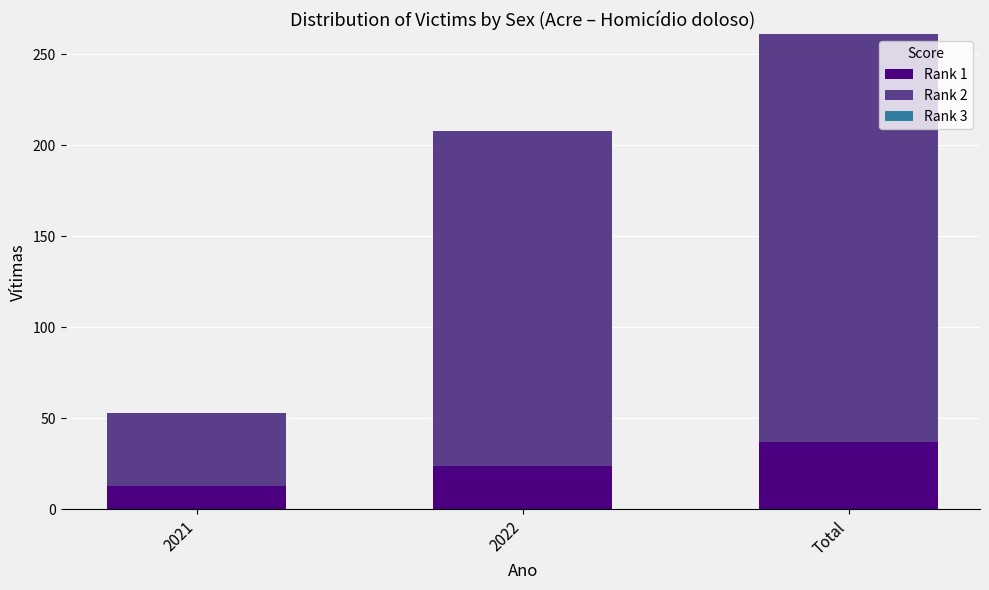

How many data points in Rank 1 are less than 24?

1